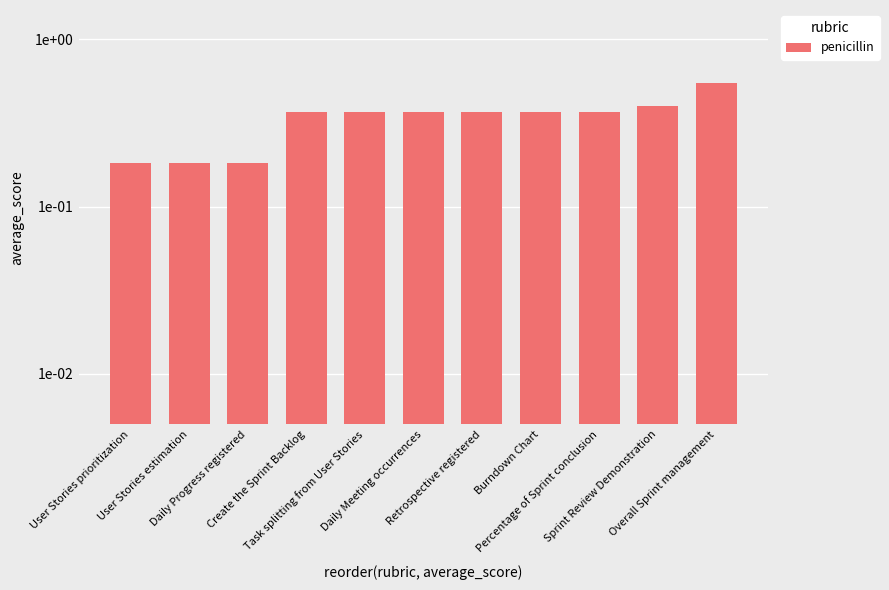

What is the greatest value displayed?

0.5